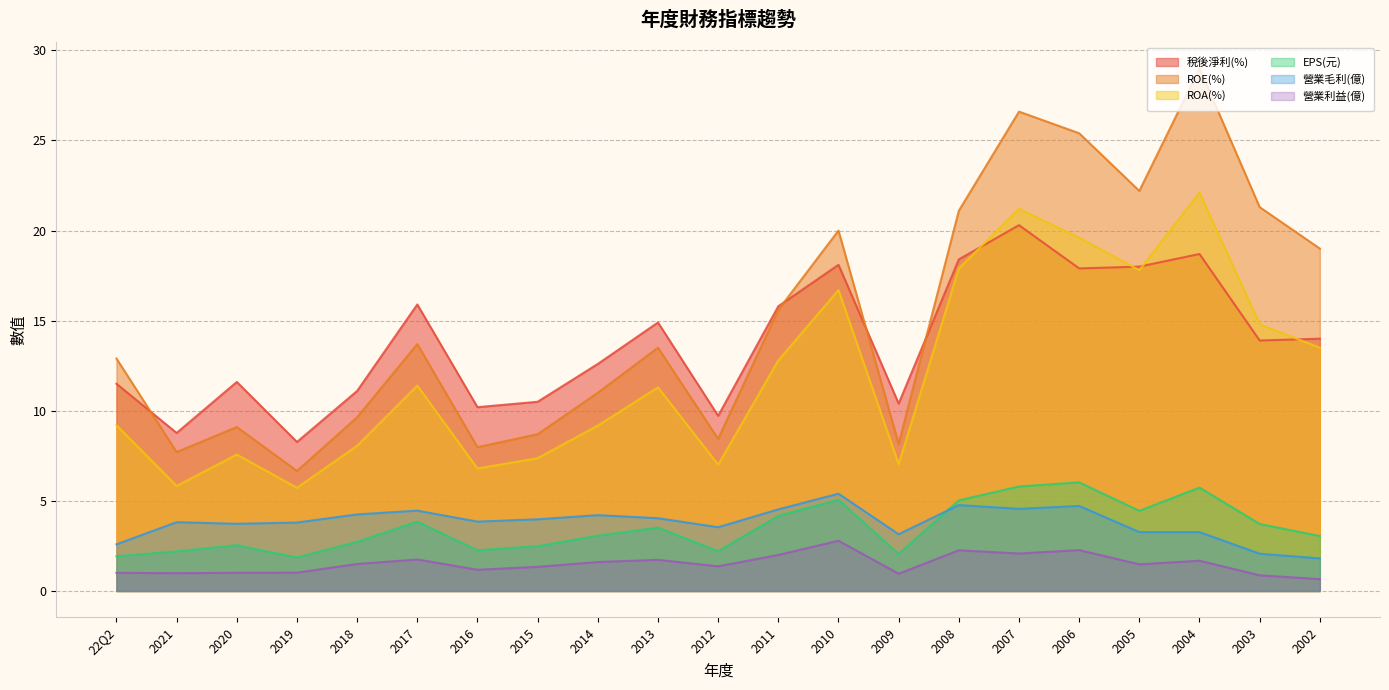

Reading left to right, extract all data points from this chart.

稅後淨利(%): 11.5	8.8	11.6	8.3	11.1	15.9	10.2	10.5	12.6	14.9	9.7	15.8	18.1	10.4	18.4	20.3	17.9	18.0	18.7	13.9	14.0
ROE(%): 12.9	7.7	9.1	6.7	9.6	13.7	8.0	8.7	11.0	13.5	8.4	15.6	20.0	8.2	21.1	26.6	25.4	22.2	29.0	21.3	19.0
ROA(%): 9.2	5.8	7.6	5.7	8.1	11.4	6.8	7.4	9.2	11.3	7.0	12.8	16.7	7.0	17.9	21.2	19.6	17.8	22.1	14.8	13.5
EPS(元): 1.9	2.2	2.5	1.9	2.7	3.9	2.3	2.5	3.1	3.5	2.2	4.2	5.1	2.1	5.0	5.8	6.0	4.5	5.7	3.7	3.0
營業毛利(億): 2.6	3.8	3.7	3.8	4.2	4.5	3.9	4.0	4.2	4.0	3.5	4.5	5.4	3.1	4.8	4.6	4.7	3.3	3.3	2.1	1.8
營業利益(億): 1.0	1.0	1.0	1.0	1.5	1.8	1.2	1.3	1.6	1.7	1.4	2.0	2.8	1.0	2.3	2.1	2.3	1.5	1.7	0.9	0.7